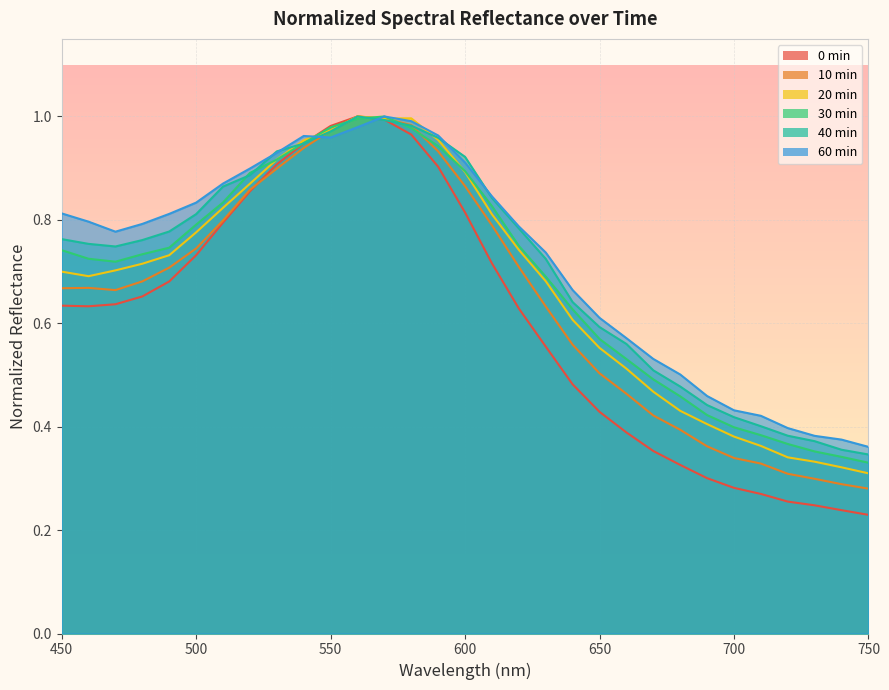

Which series changed the most between 450 and 490?

0min